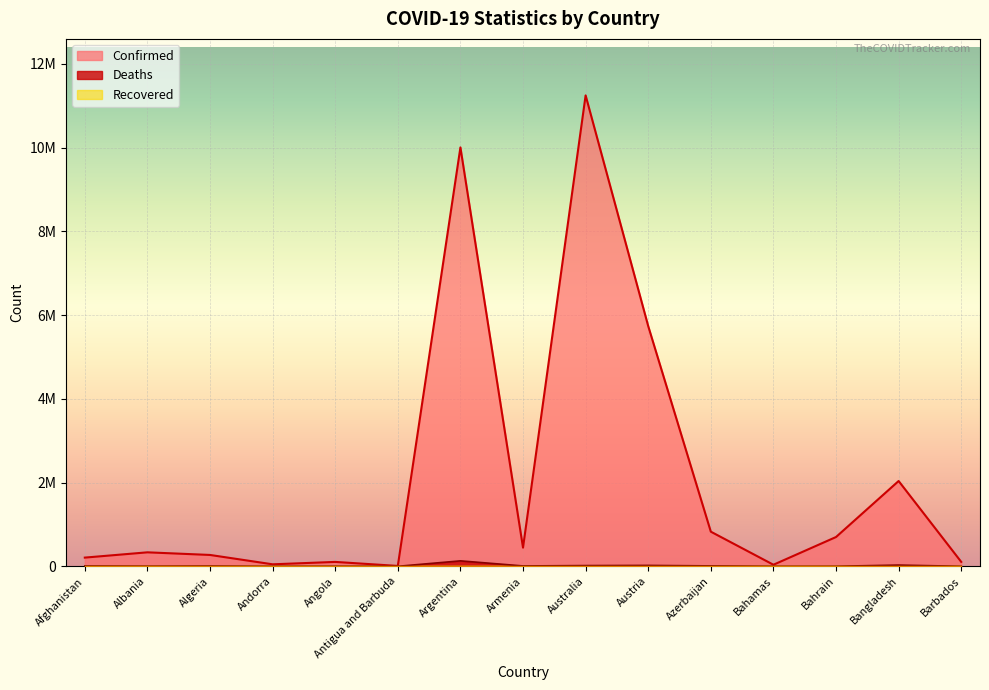

At which label does Deaths first exceed 6881?

Afghanistan